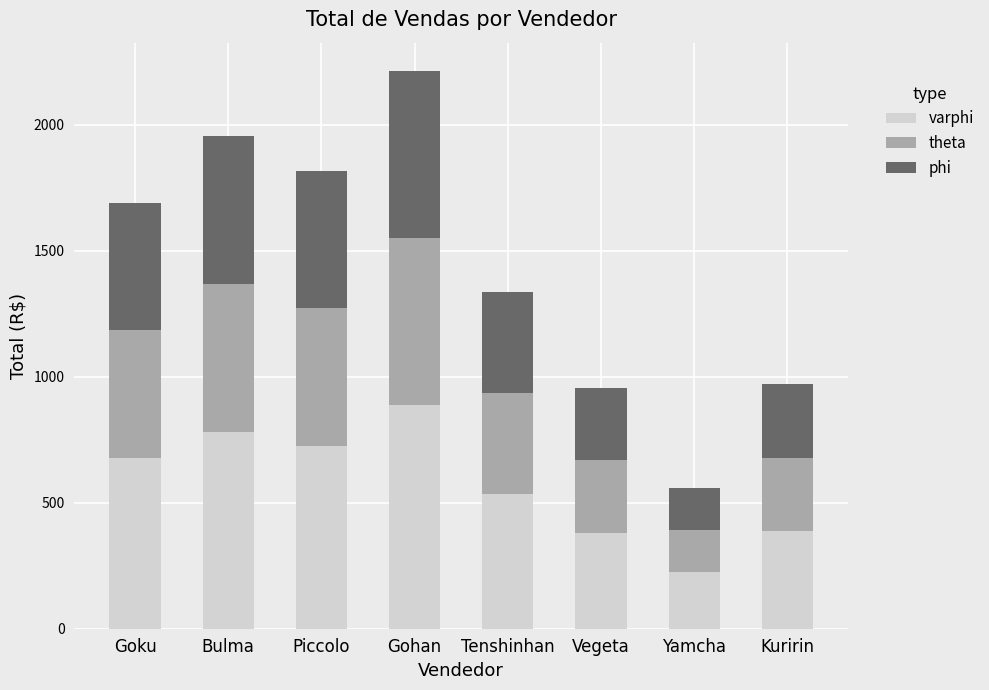

What is the total value across all series at Piccolo?

1817.5